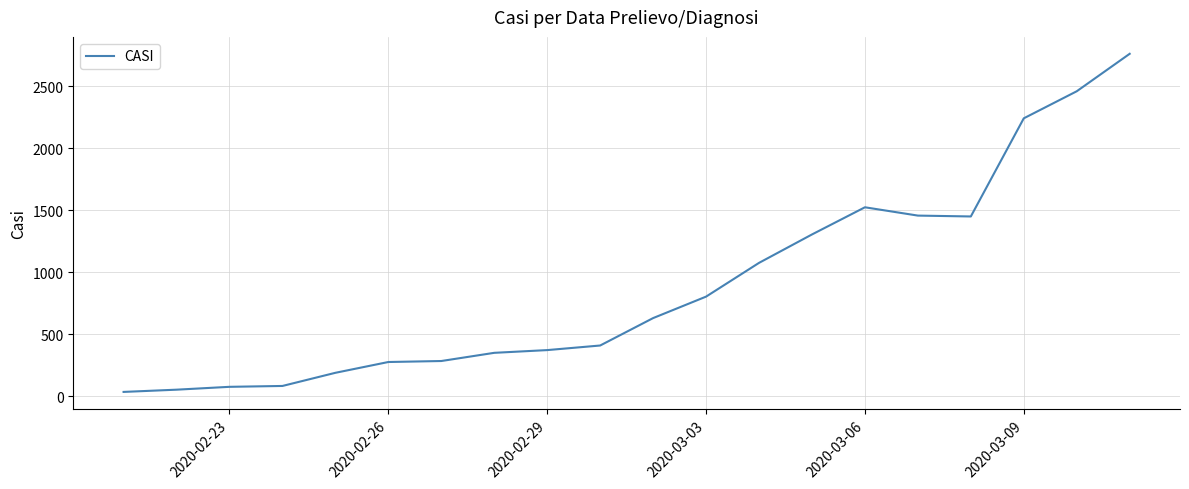

What is the maximum value shown in the chart?

2761